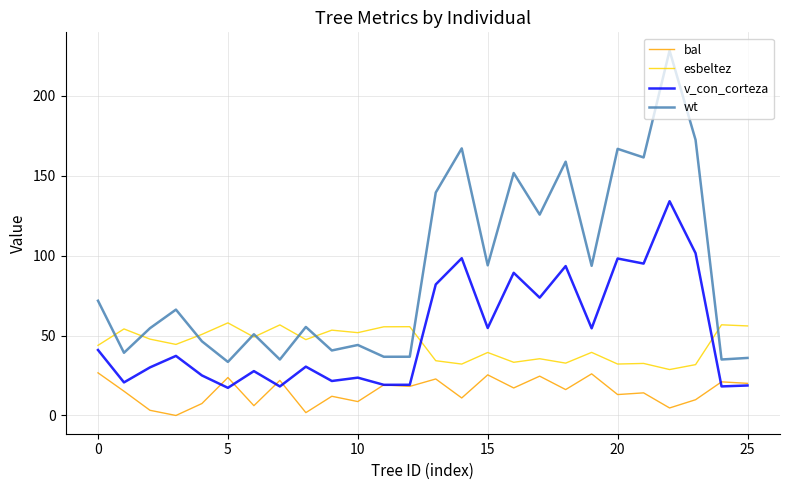

True or false: v_con_corteza and esbeltez intersect in this chart.

True